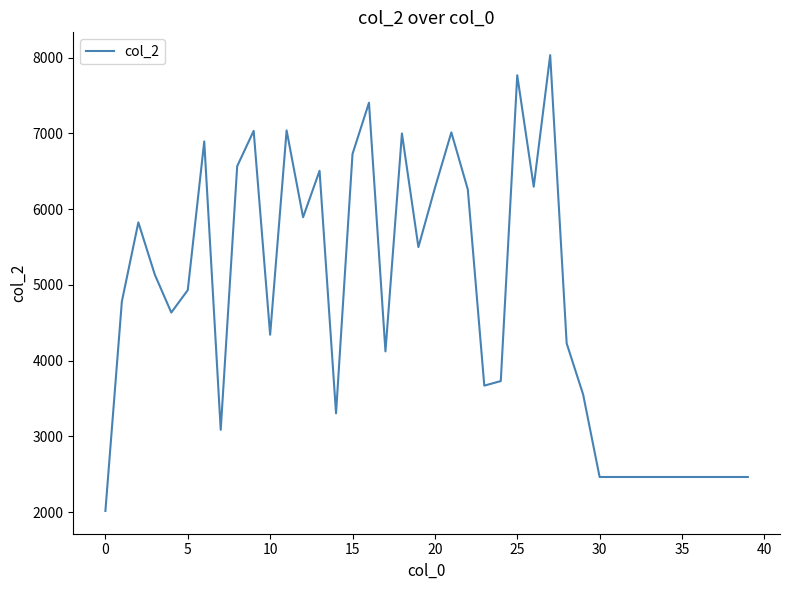

What is the greatest value displayed?

8033